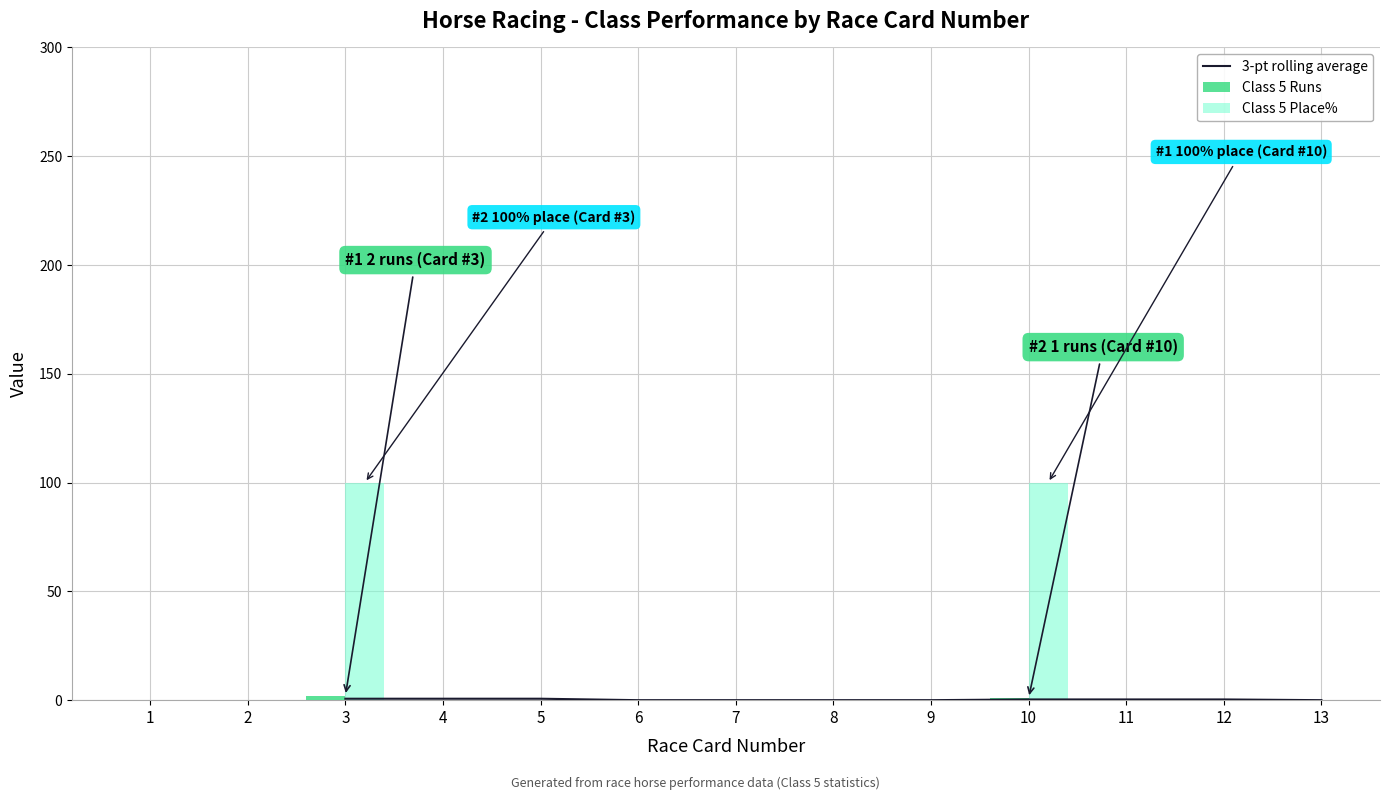

Between 1 and 2, which series saw the biggest shift?

Class 5 Runs